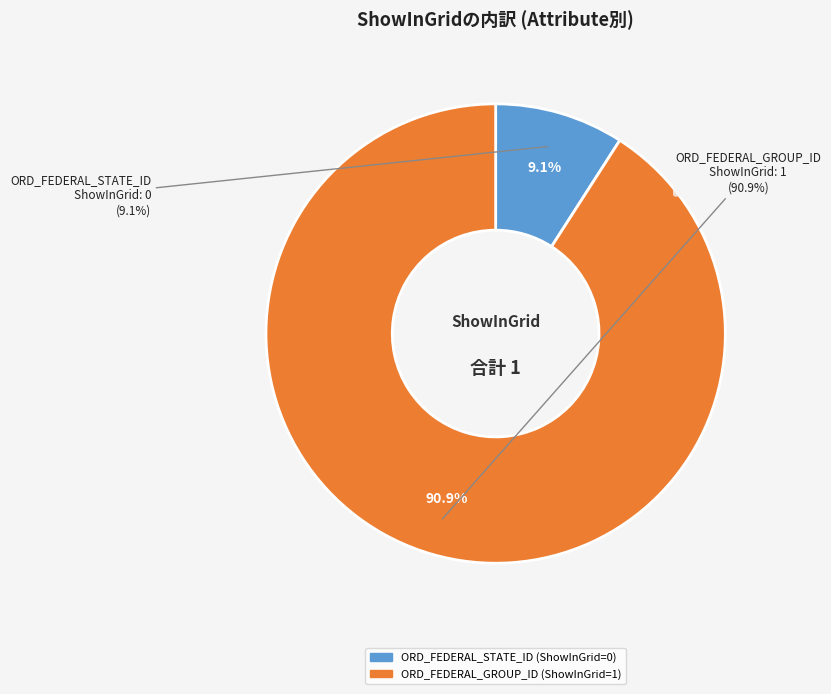

Which category has the smallest portion of the pie?

ORD_FEDERAL_STATE_ID